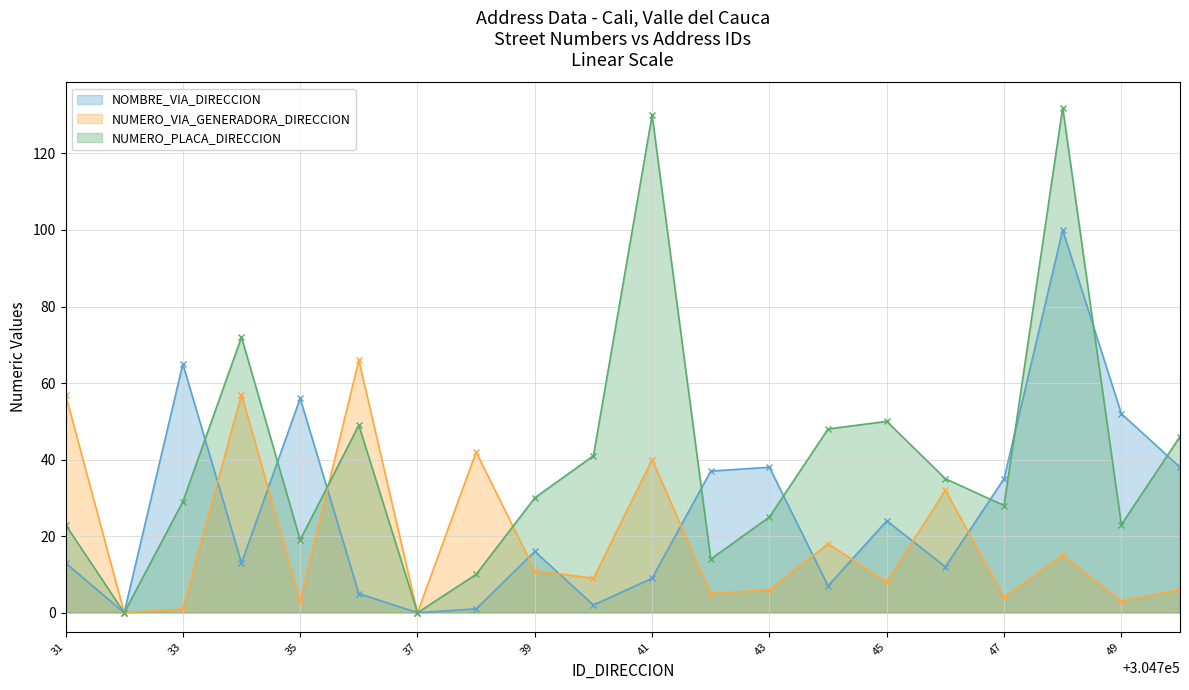

Reading right to left, list all the values displayed in this chart.

NOMBRE_VIA_DIRECCION: 38	52	100	35	12	24	7	38	37	9	2	16	1	0	5	56	13	65	0	13
NUMERO_VIA_GENERADORA_DIRECCION: 6	3	15	4	32	8	18	6	5	40	9	11	42	0	66	3	57	1	0	57
NUMERO_PLACA_DIRECCION: 46	23	132	28	35	50	48	25	14	130	41	30	10	0	49	19	72	29	0	23